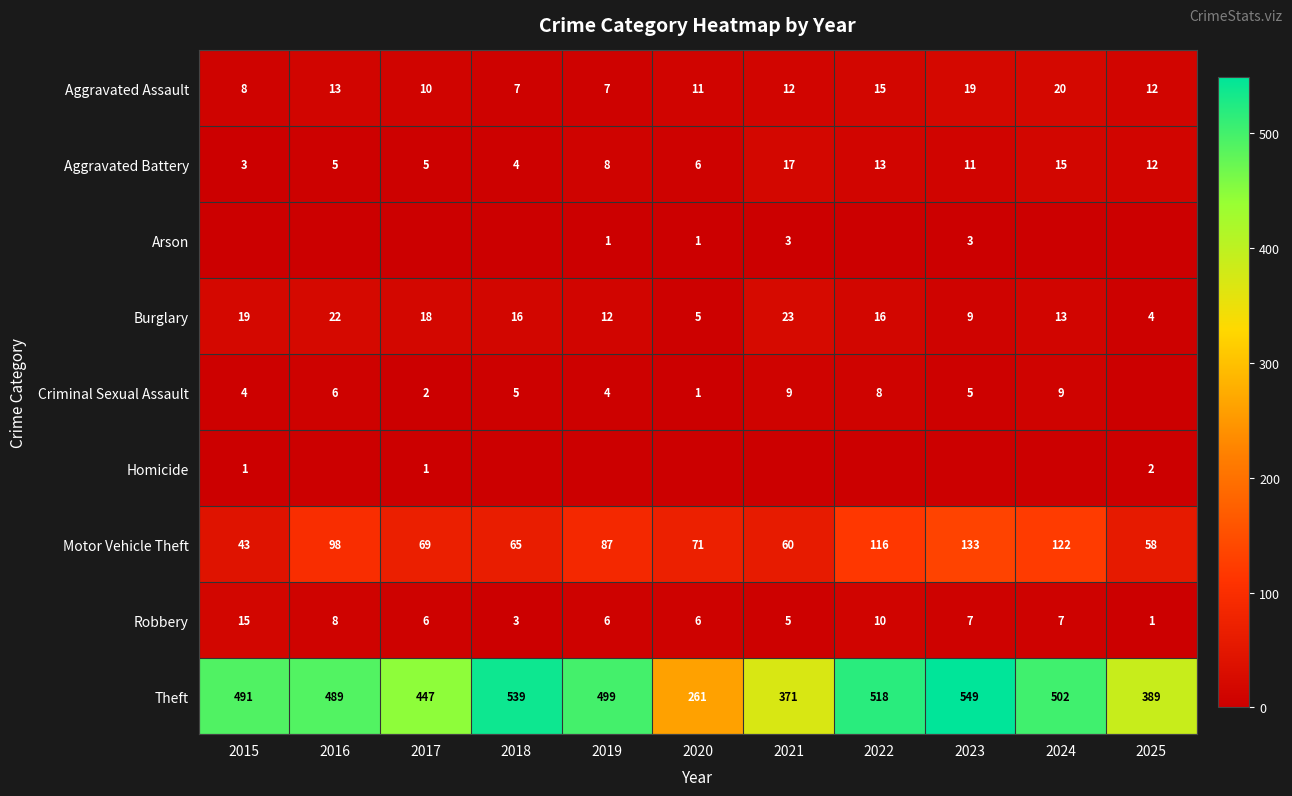

How many distinct data groups are displayed?

9